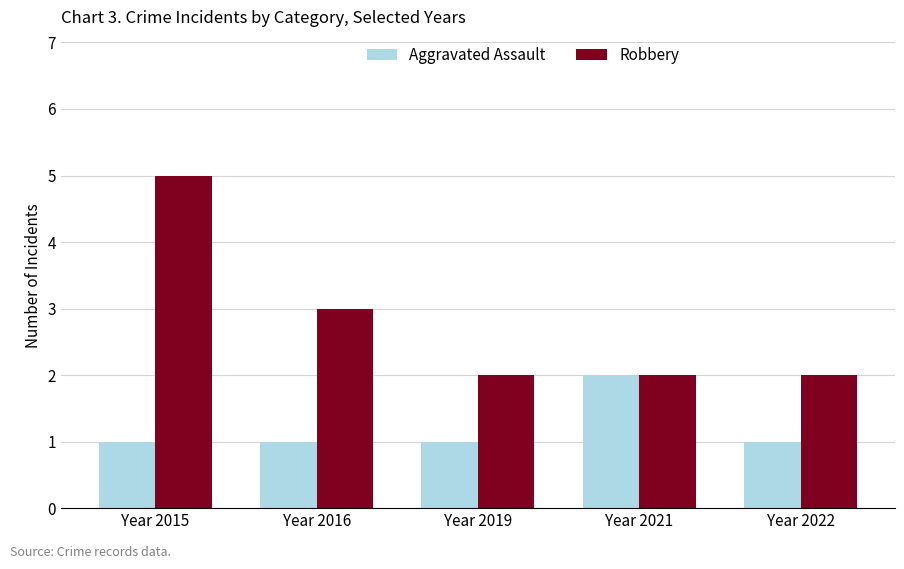

What is the value of the Robbery bar at the 4th from the left?

2